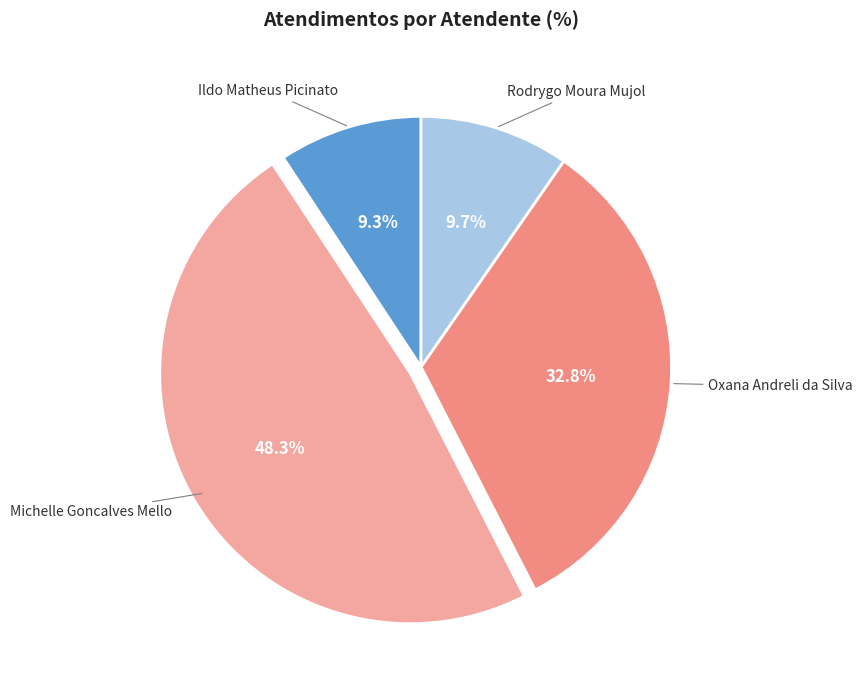

Does any single category account for the majority?

No